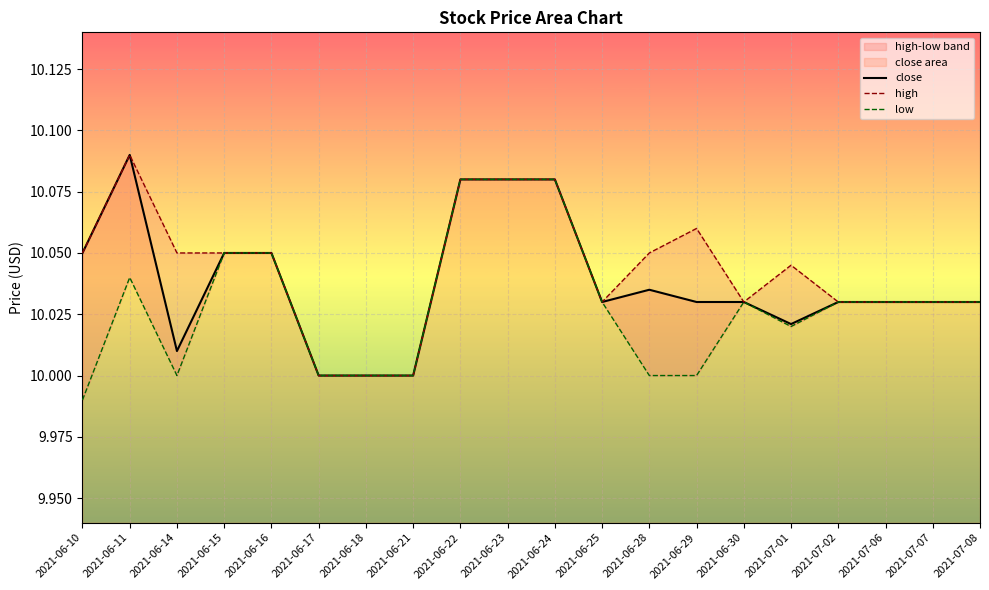

True or false: close has a value of 5.2 at 2021-06-29.

False